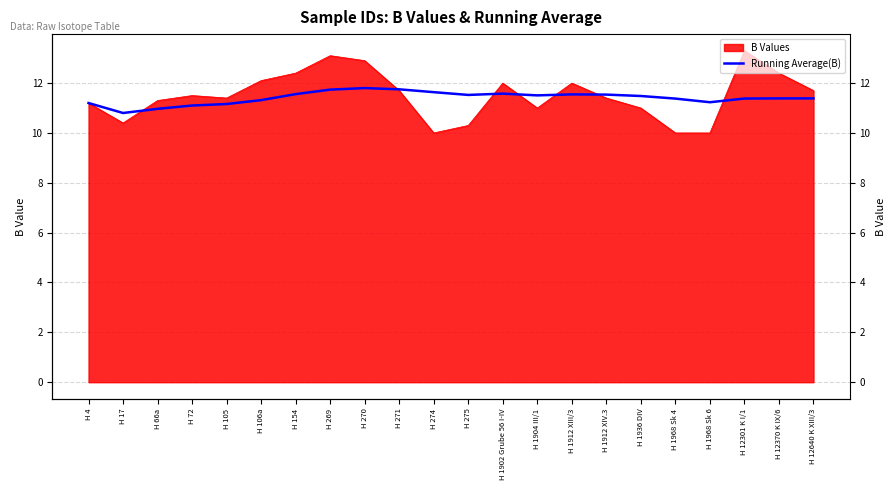

Where does the data first go above 11?

H 4